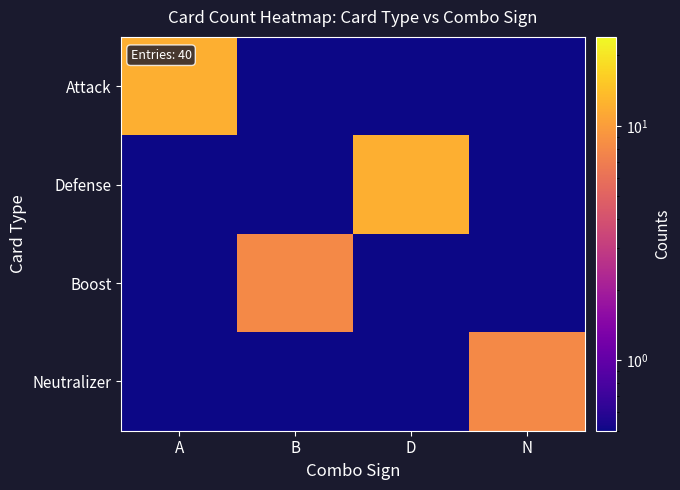

Reading left to right, extract all data points from this chart.

Attack: A=12.0	B=0.1	D=0.1	N=0.1
Defense: A=0.1	B=0.1	D=12.0	N=0.1
Boost: A=0.1	B=8.0	D=0.1	N=0.1
Neutralizer: A=0.1	B=0.1	D=0.1	N=8.0